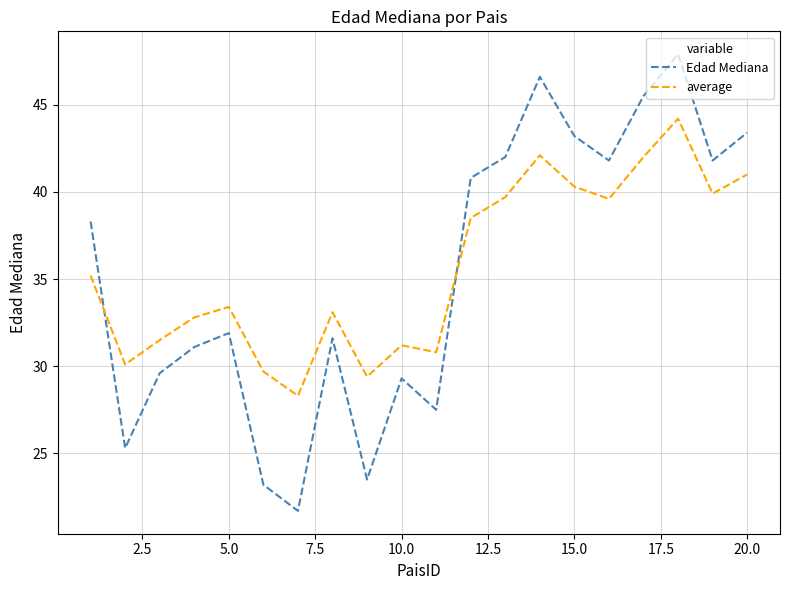

What is the difference between the maximum and minimum values in the Edad Mediana series?

26.2